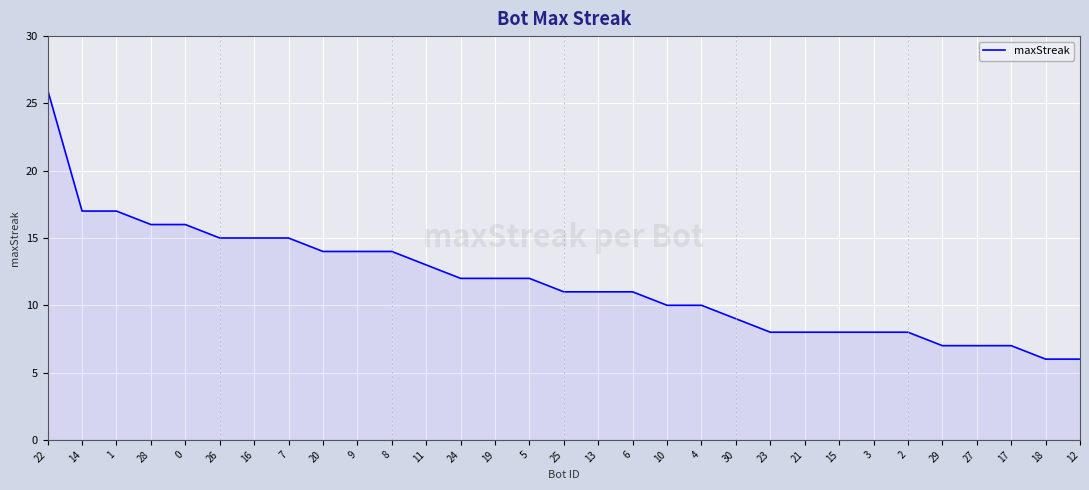

Reading left to right, what are all the values shown in this chart?

22=26	14=17	1=17	28=16	0=16	26=15	16=15	7=15	20=14	9=14	8=14	11=13	24=12	19=12	5=12	25=11	13=11	6=11	10=10	4=10	30=9	23=8	21=8	15=8	3=8	2=8	29=7	27=7	17=7	18=6	12=6